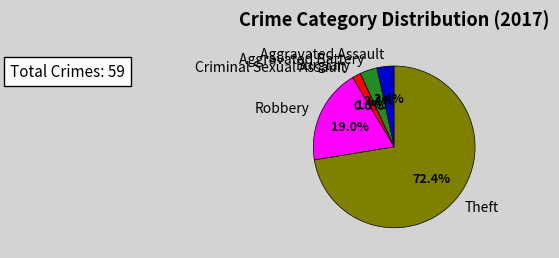

Is the sum of Robbery and Burglary greater than half?

No